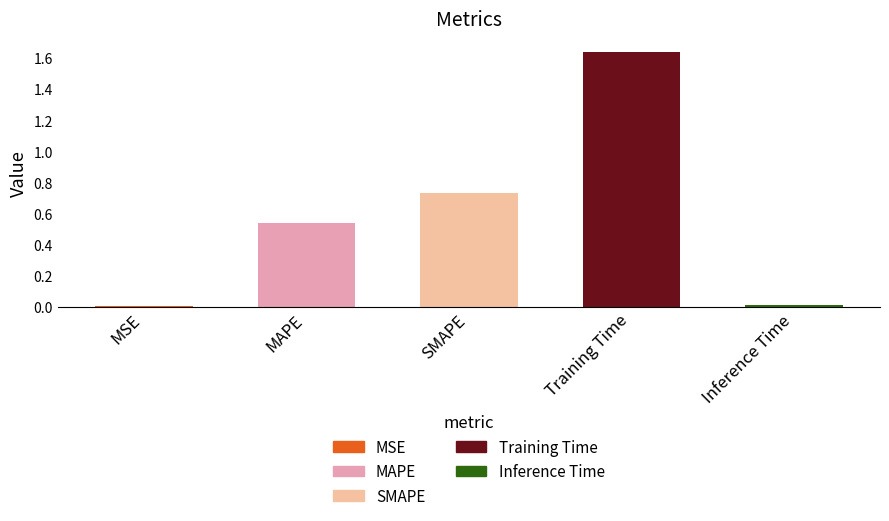

Which label corresponds to the largest value in the chart?

Training Time